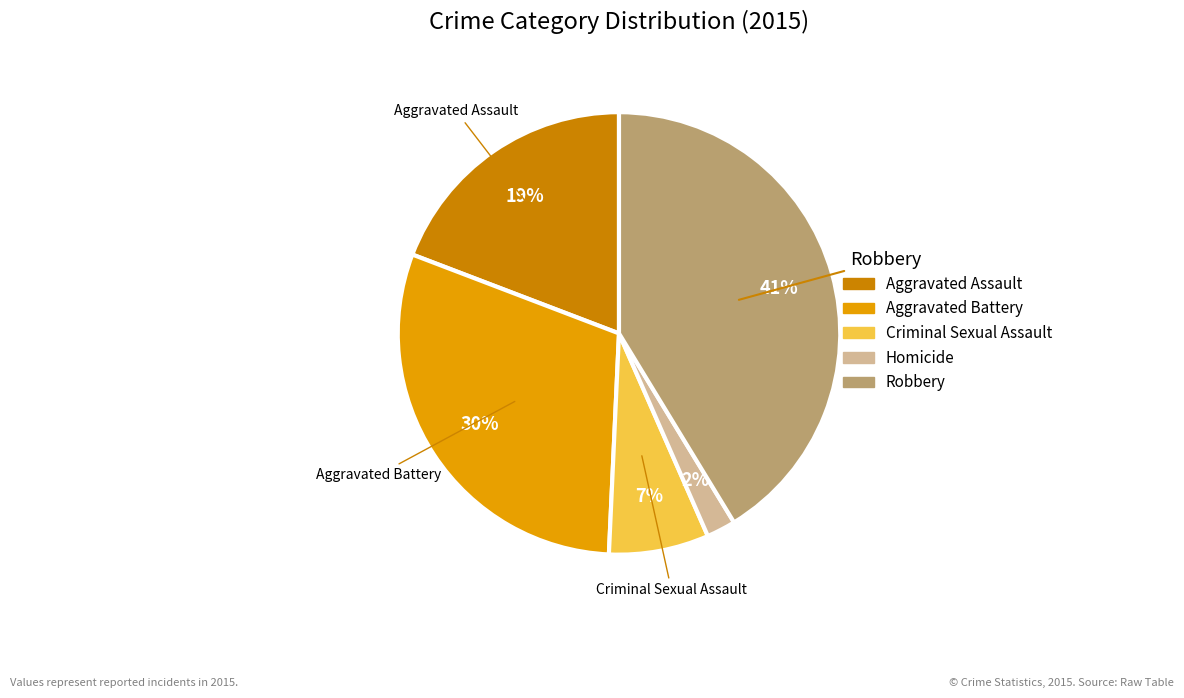

Which category has the biggest portion of the pie?

Robbery